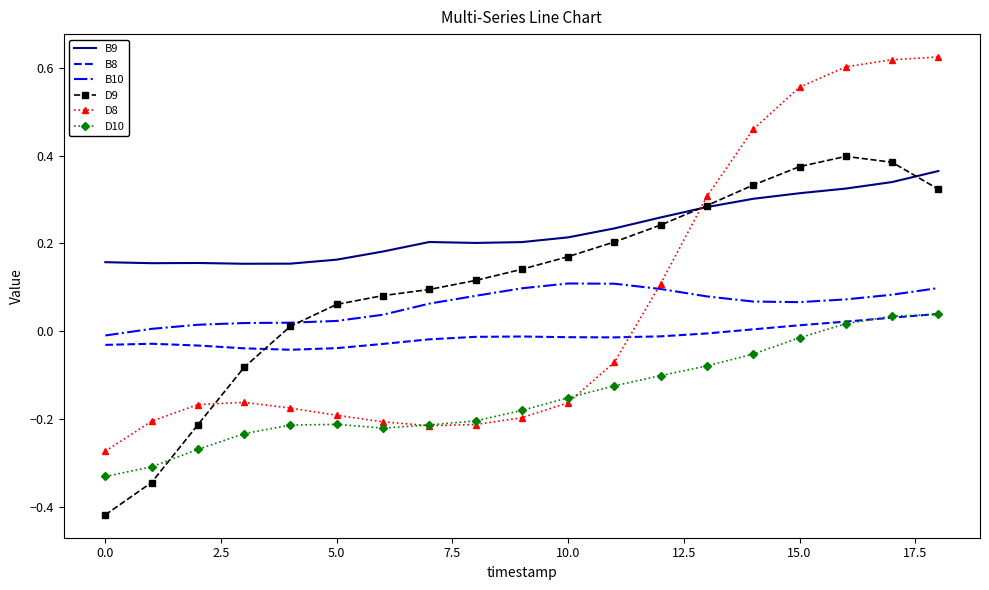

Which series has the widest spread of values?

D8